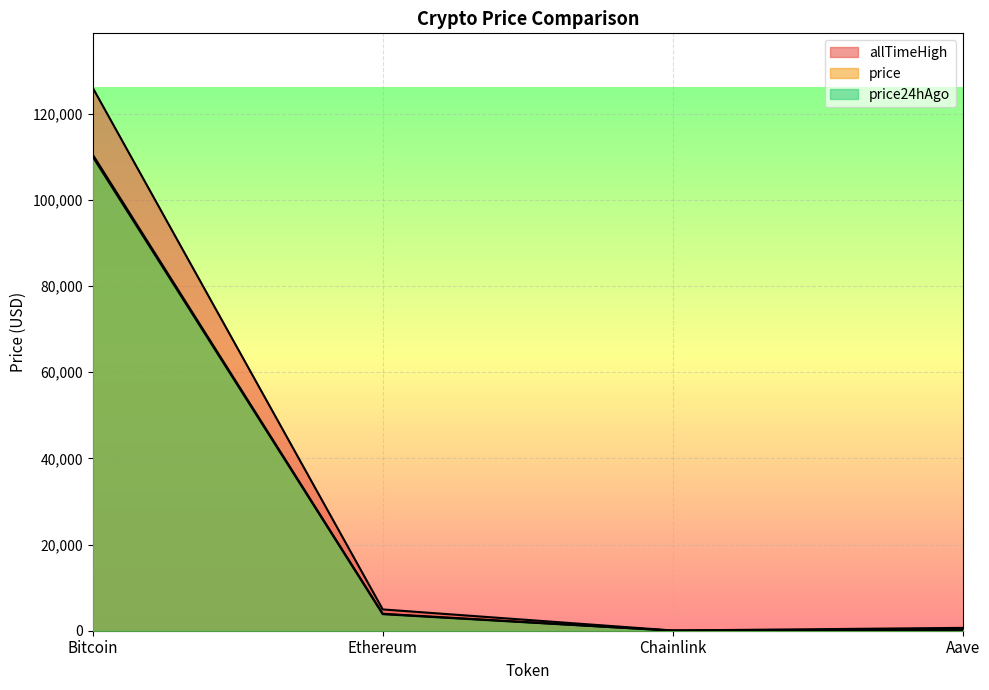

What is the total value across all series at Bitcoin?

346706.0